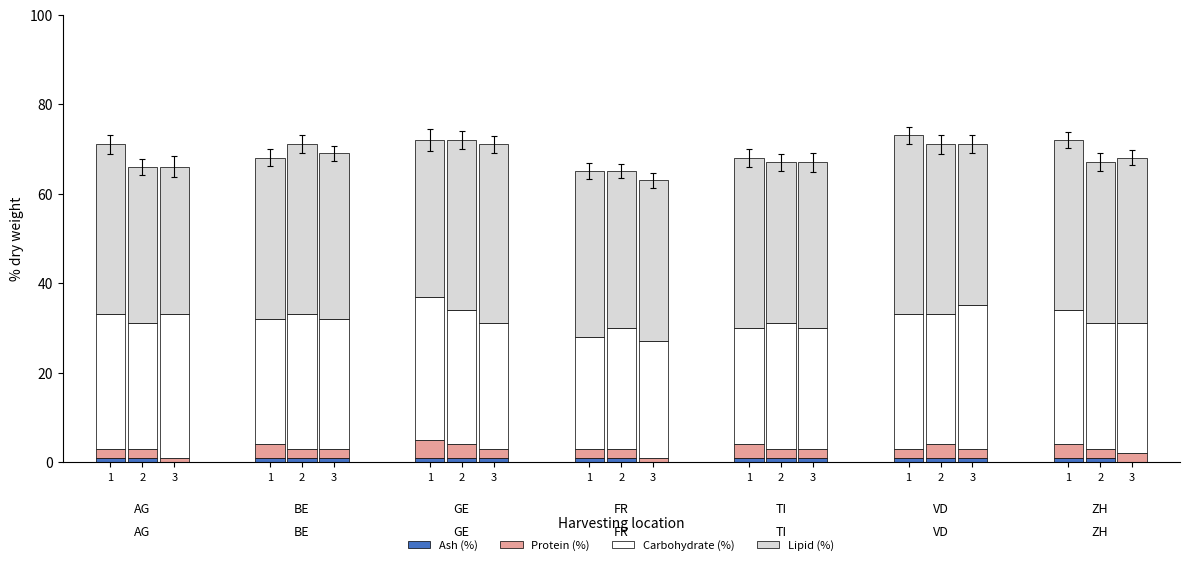

What is the label of the 2nd bar from the right?

VD